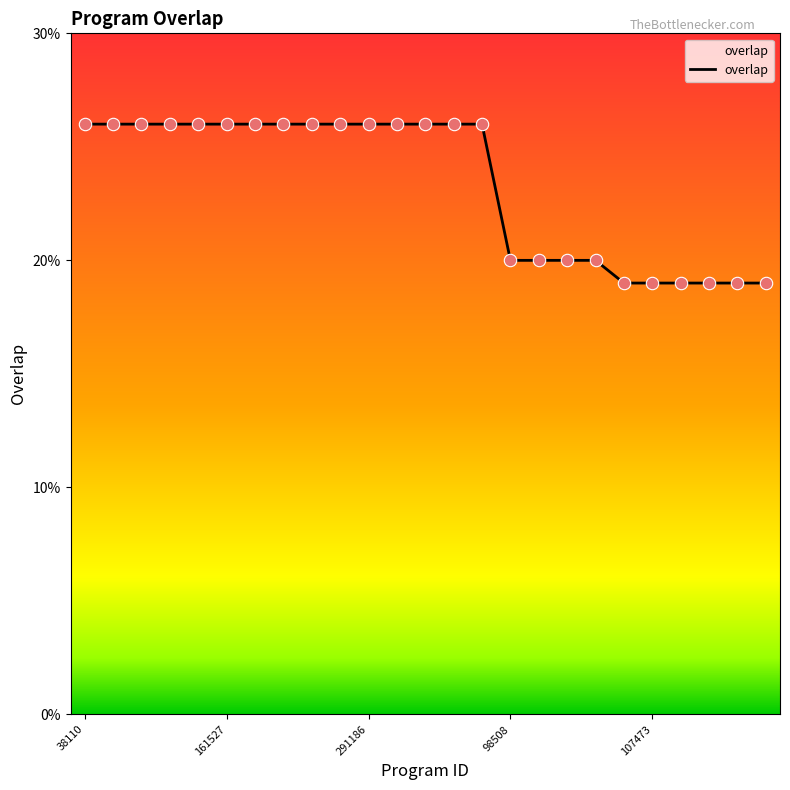

What is the difference between the maximum and minimum values?

7